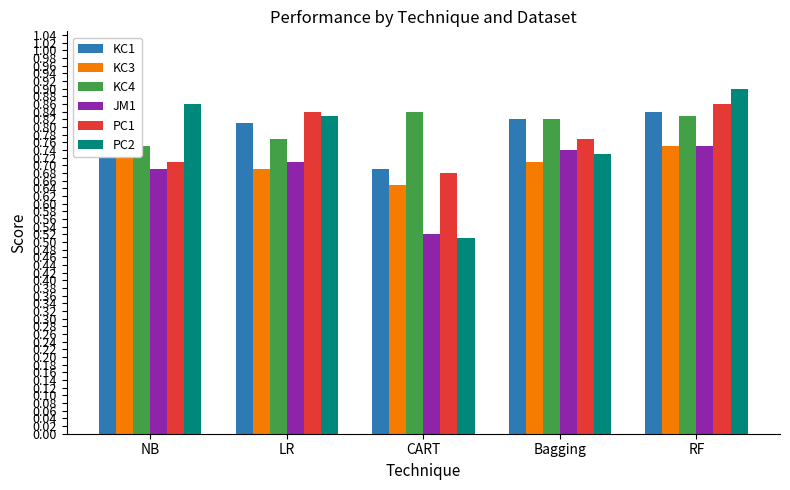

Rank the categories by PC1 value from highest to lowest.

RF, LR, Bagging, NB, CART